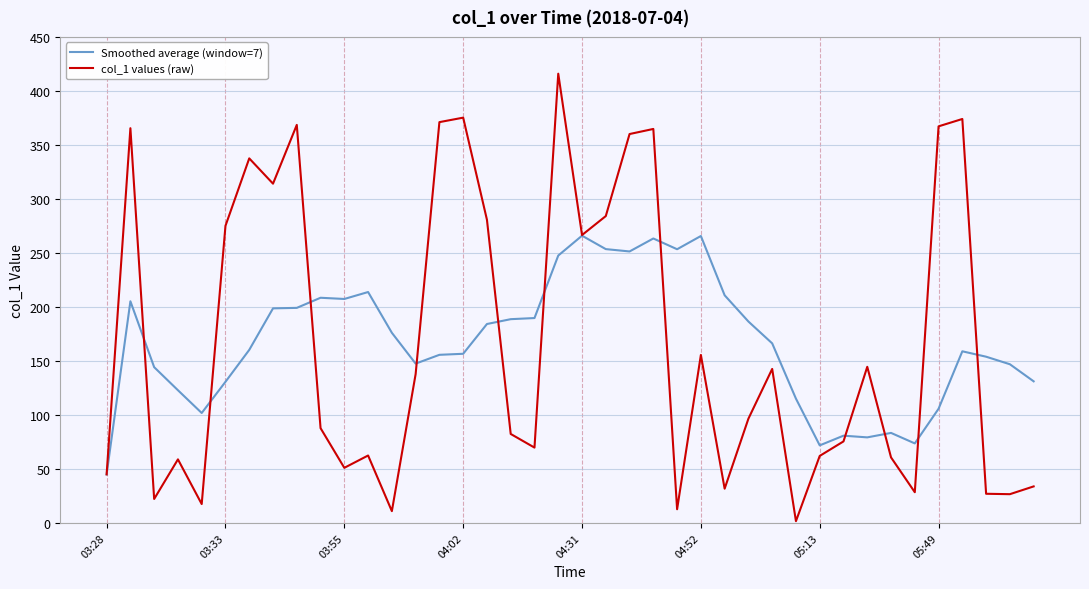

What is the highest value of the Smoothed average (window=7) series?

266.0